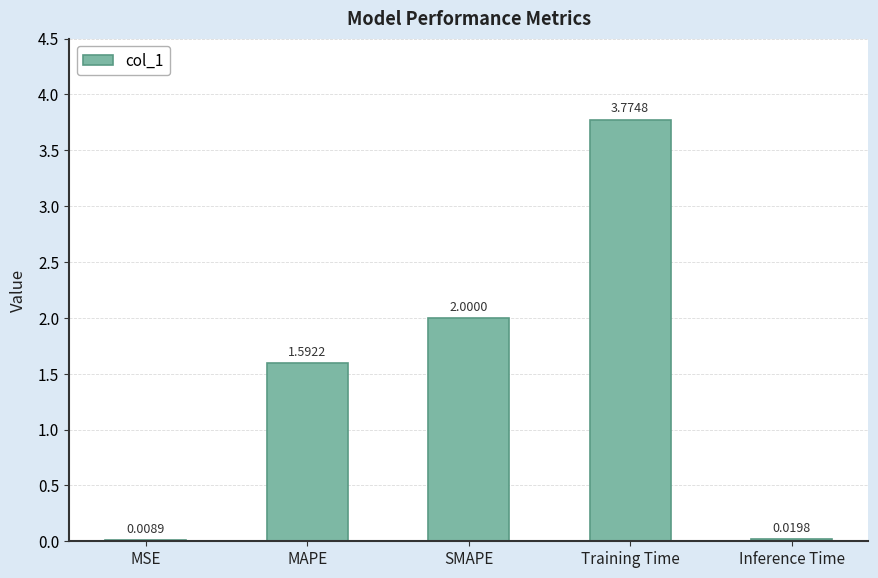

Where does the data first go above 1?

MAPE